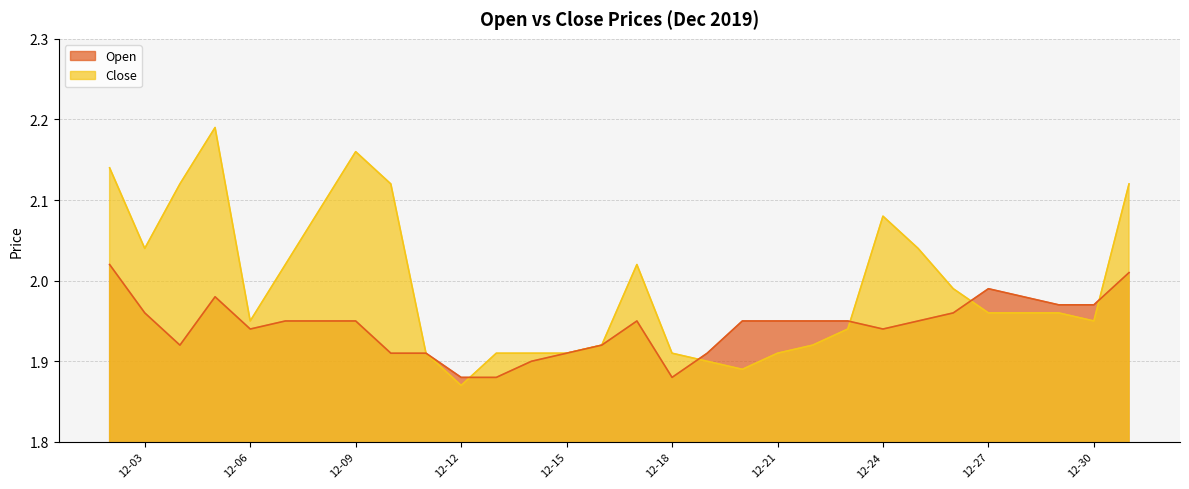

Which series has the largest total across all categories?

Close